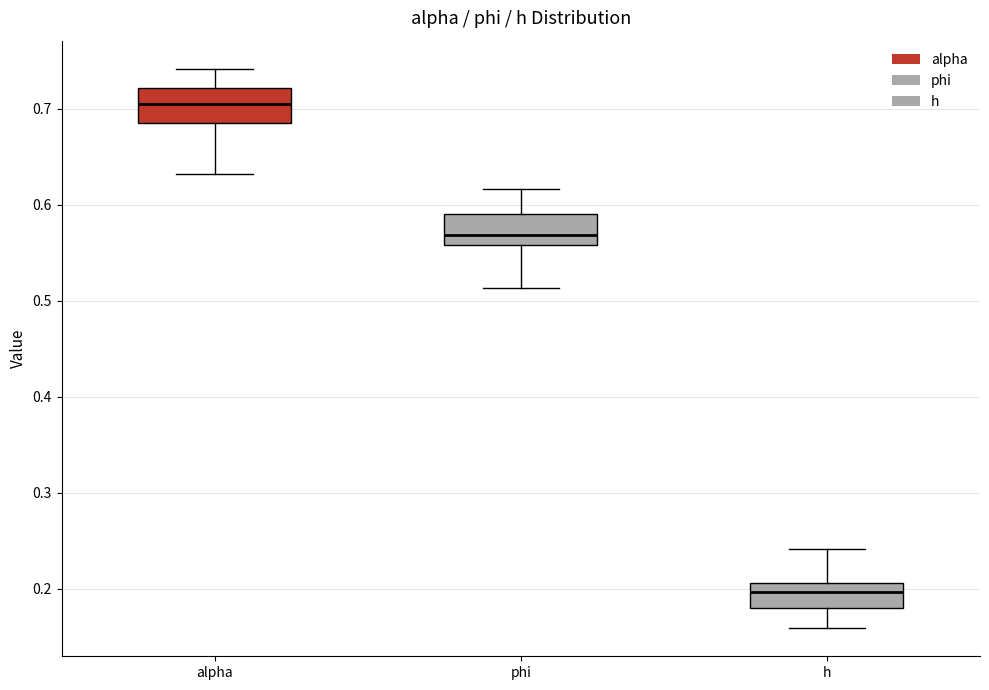

Which box's median line is the lowest?

h